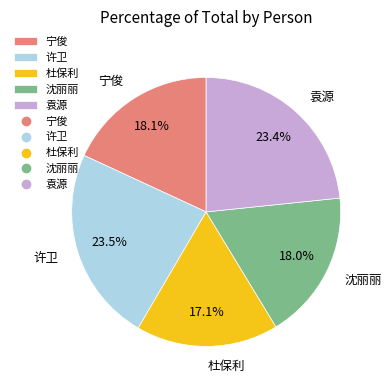

How many segments does this pie chart have?

5